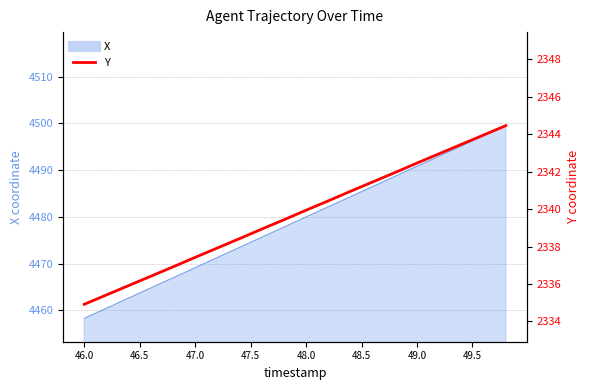

What is the difference between the maximum and second lowest values?

9.1